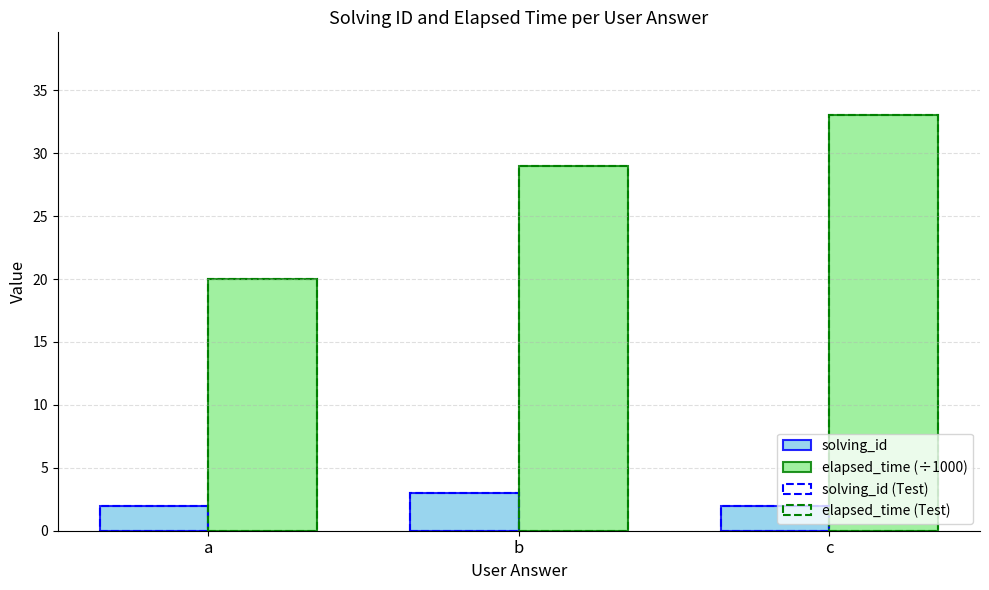

What is the maximum value for elapsed_time (÷1000)?

33